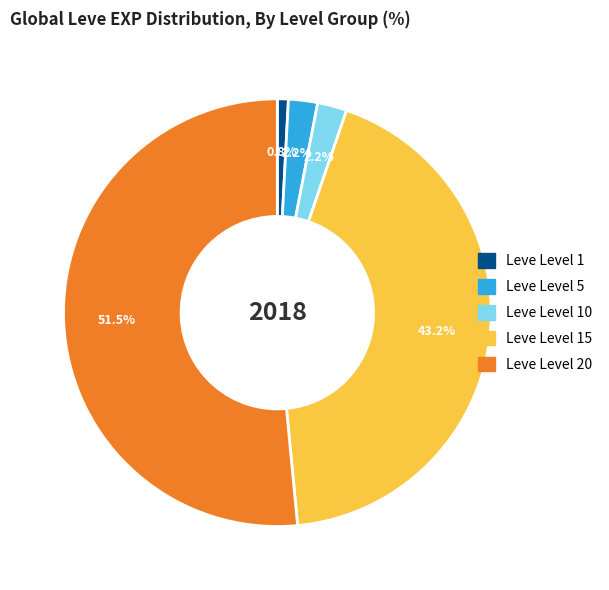

Does any single category account for the majority?

Yes